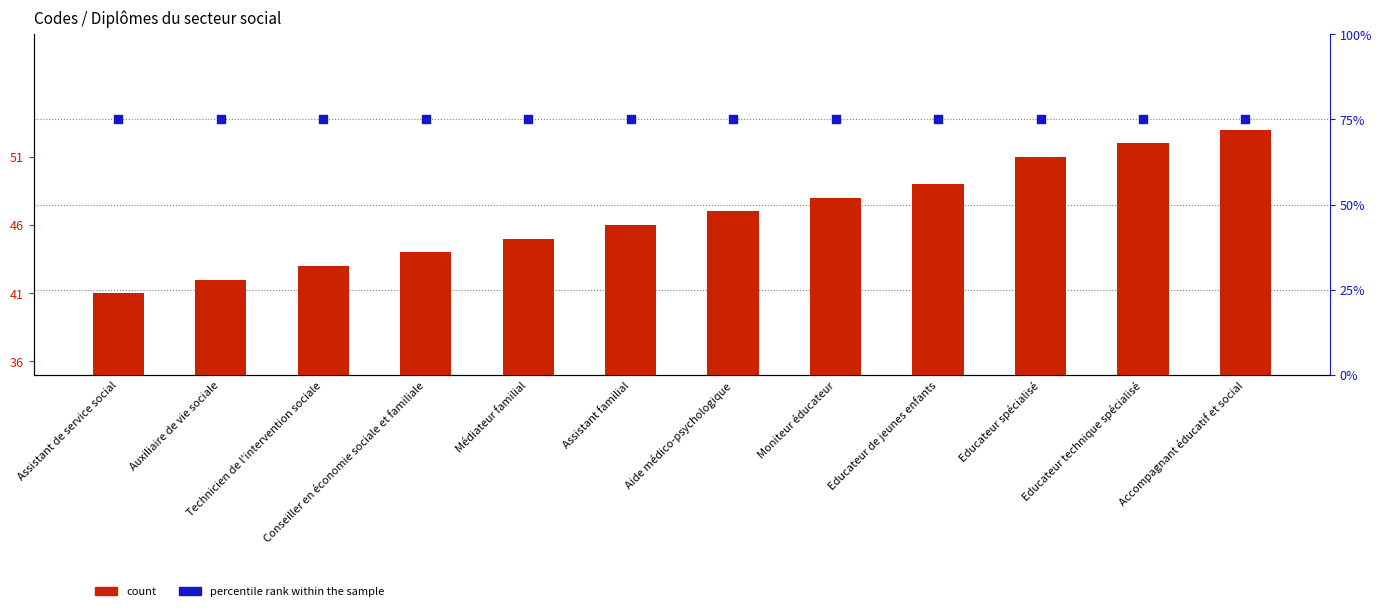

Which series has the largest total across all categories?

percentile rank within the sample